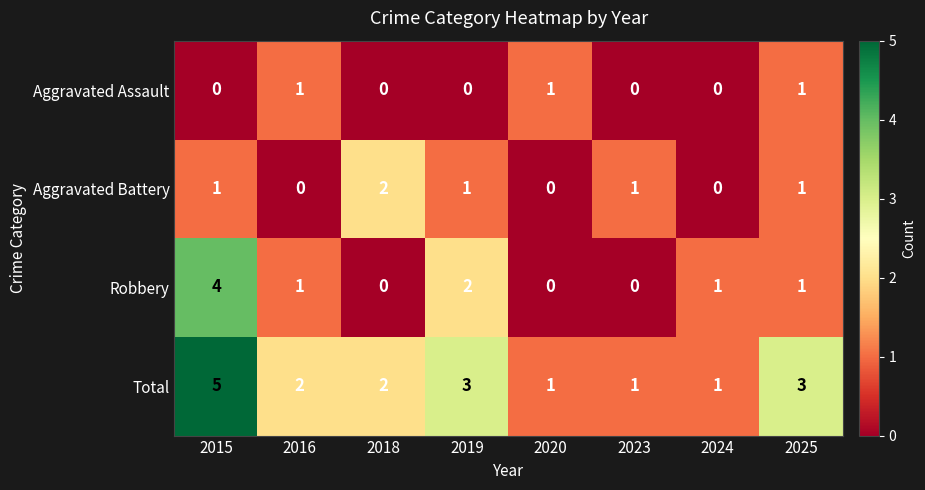

What is the sum of all Aggravated Battery values?

6